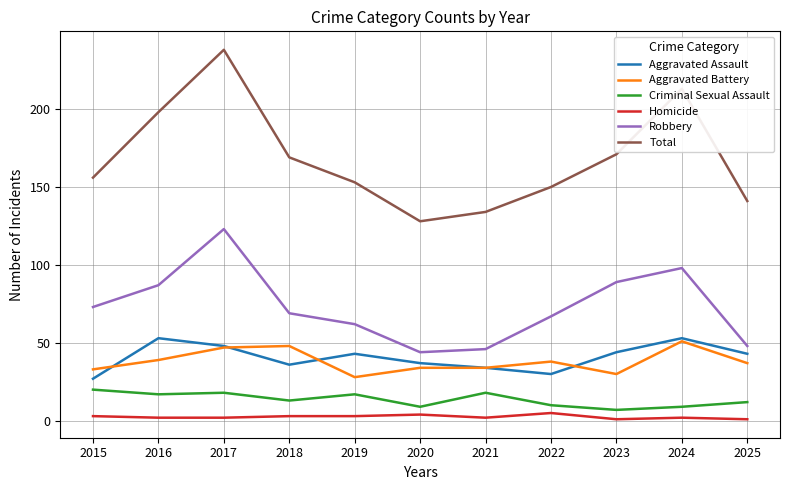

At how many categories does at least one series exceed 188?

3